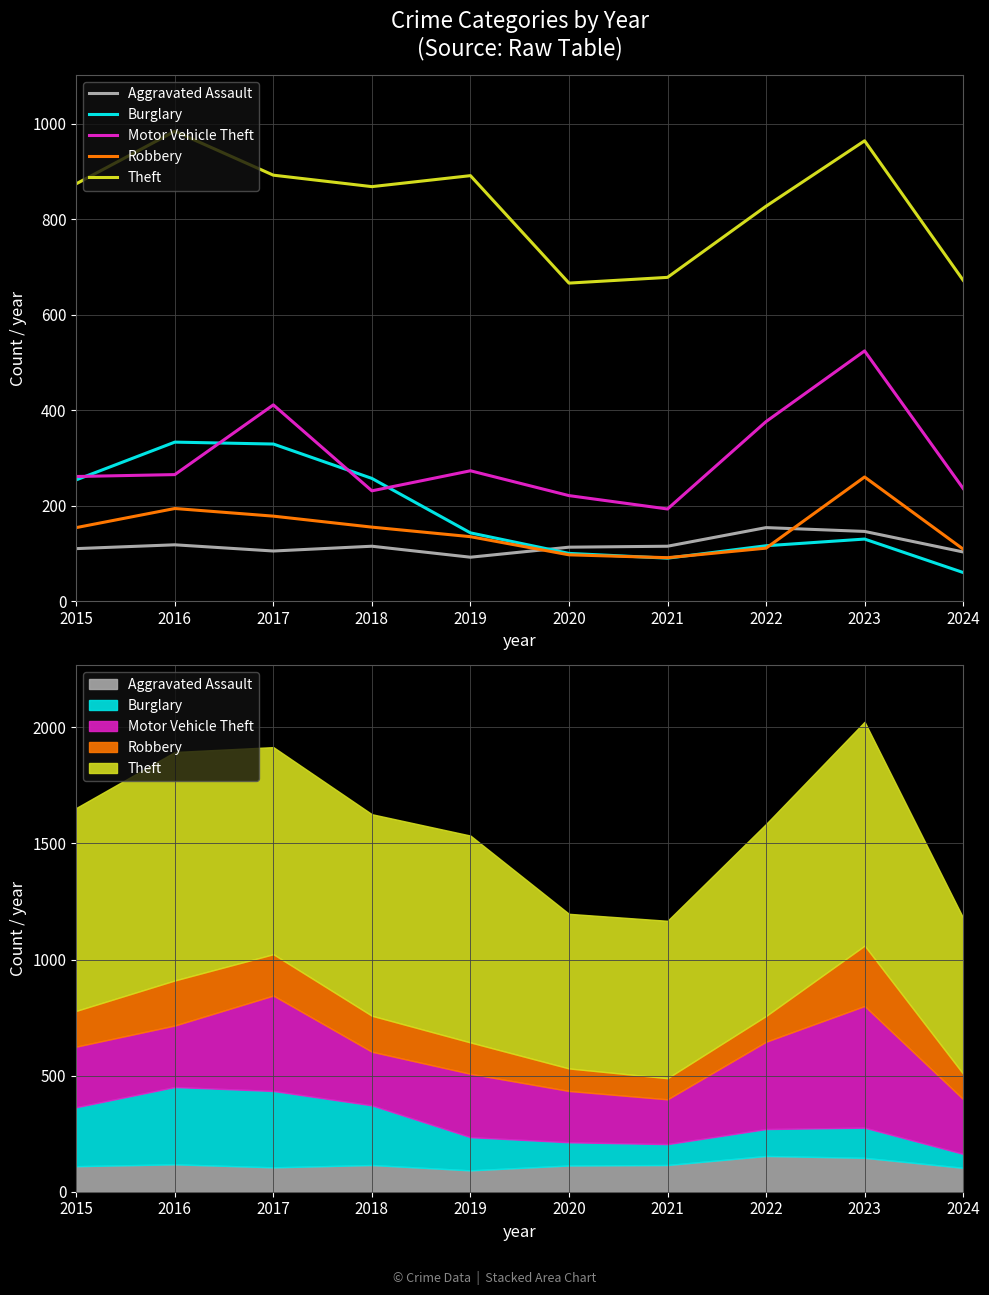

At which category does Theft reach its first local valley?

2018